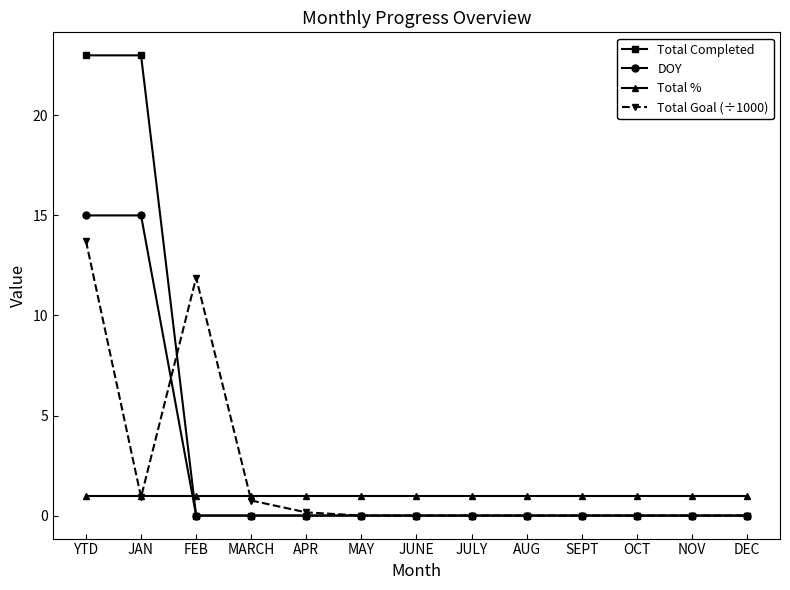

Is this an area chart (filled region under the line)?

No